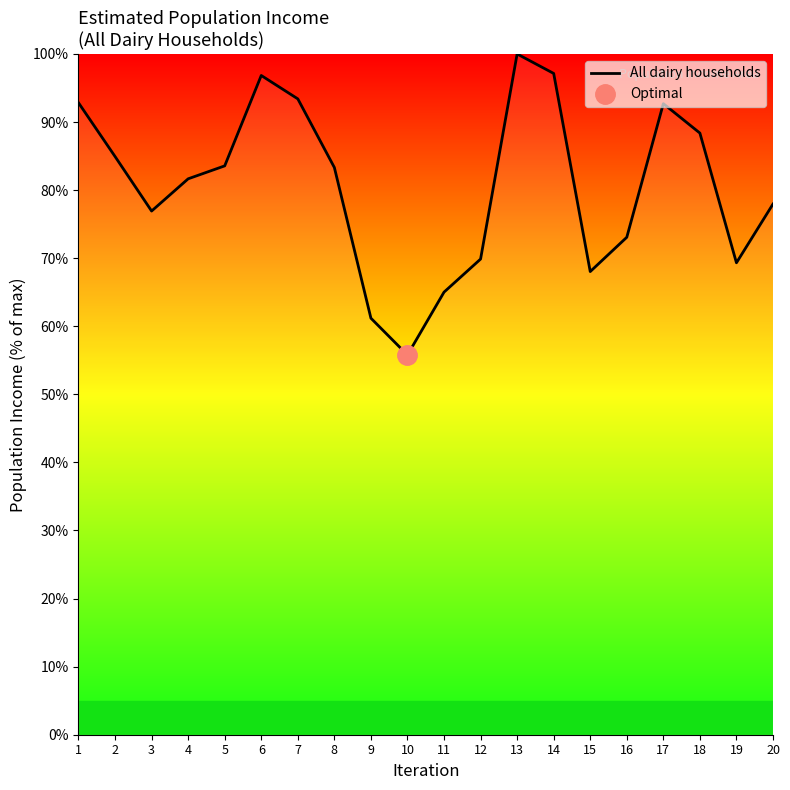

List the labels in order of value, smallest first.

10, 9, 11, 15, 19, 12, 16, 3, 20, 4, 8, 5, 2, 18, 17, 1, 7, 6, 14, 13